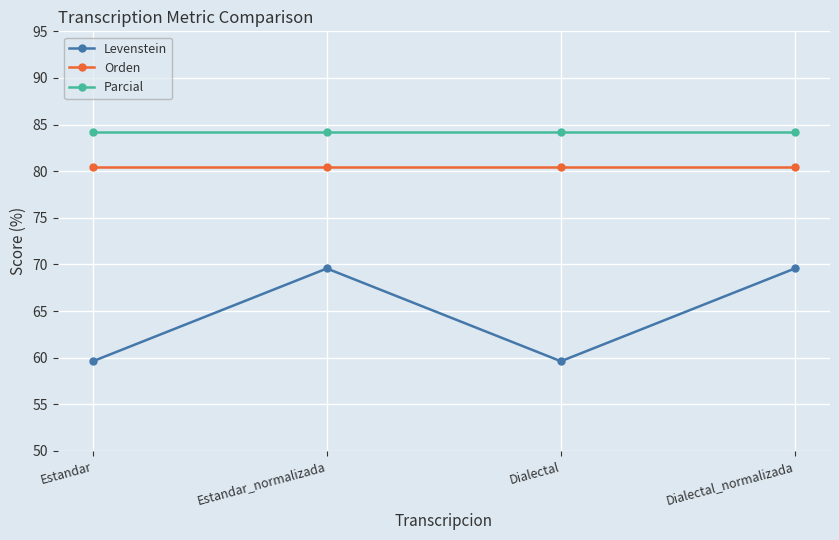

Which series has the widest spread of values?

Levenstein